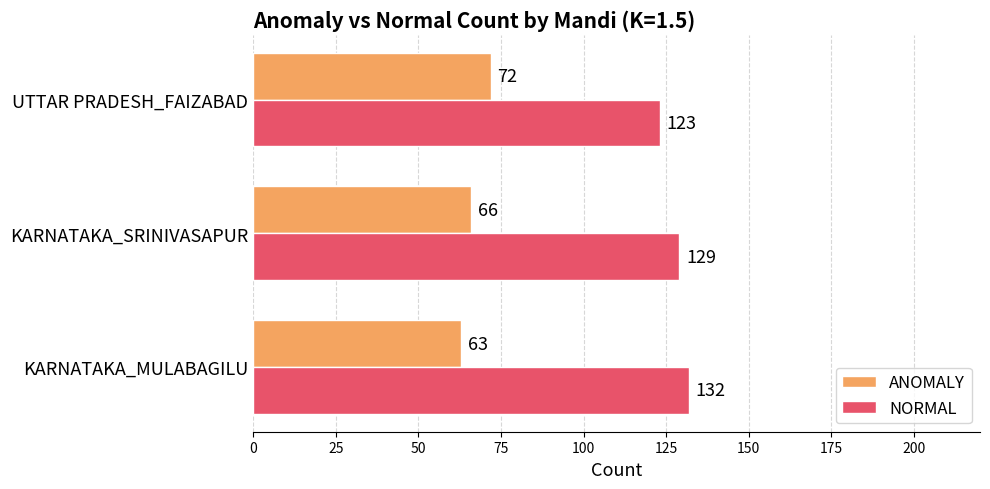

What is the difference between the maximum and minimum values in the ANOMALY series?

9